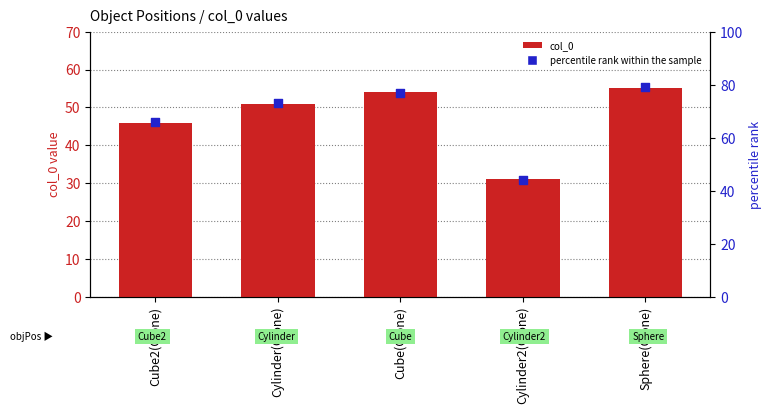

Which series contains the lowest Y value?

col_0